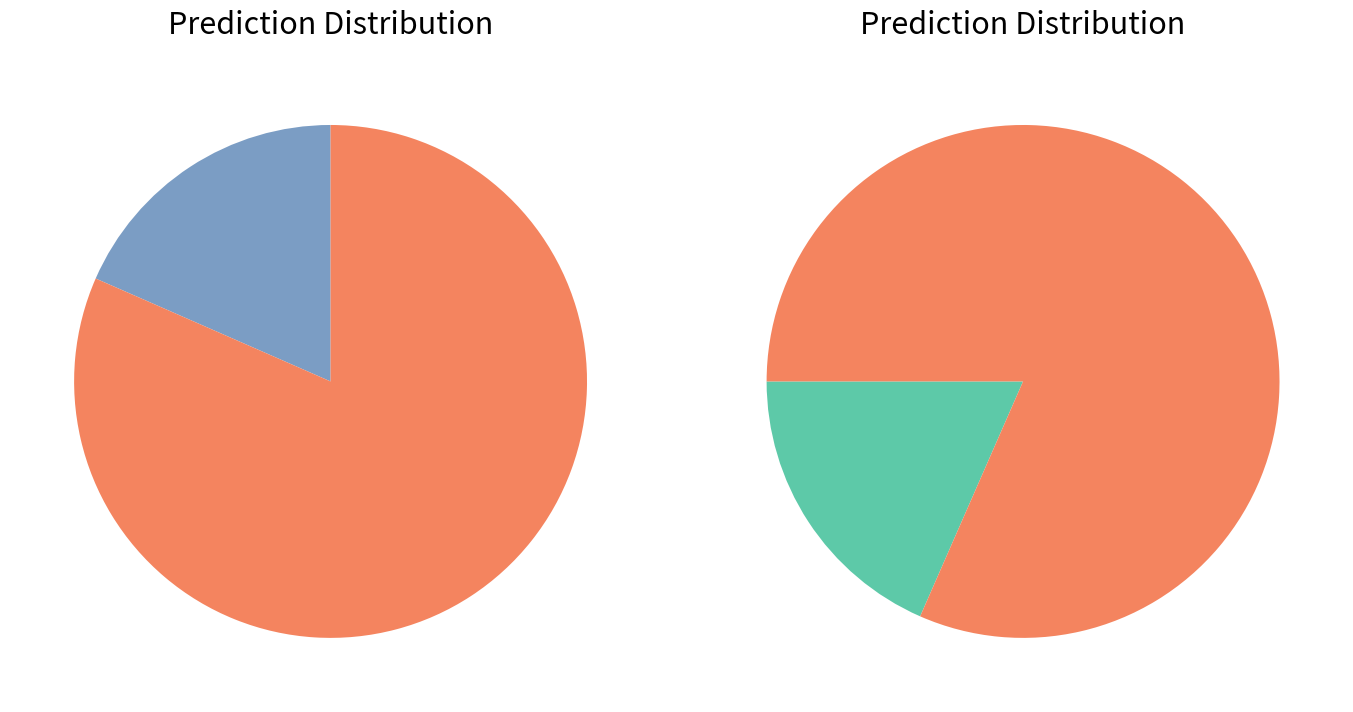

Is it true that RMSE_train_step is 82% of the pie?

True